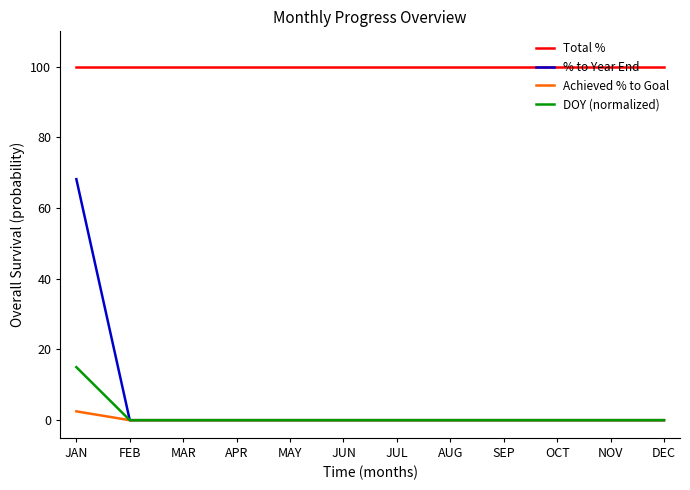

What is the difference between the highest and lowest values at MAY?

100.0